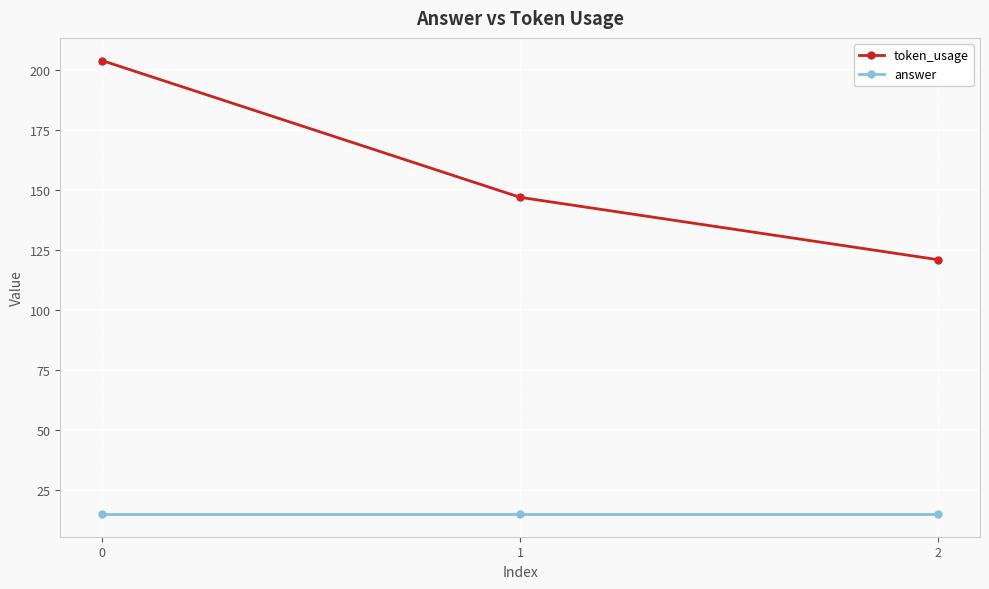

List the series in order of their overall mean, highest first.

token_usage, answer